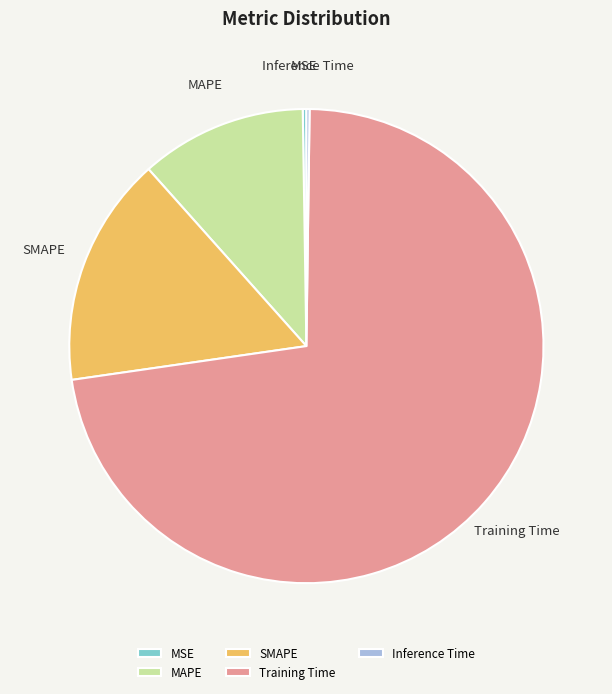

Does Training Time account for over 50% of the chart?

Yes